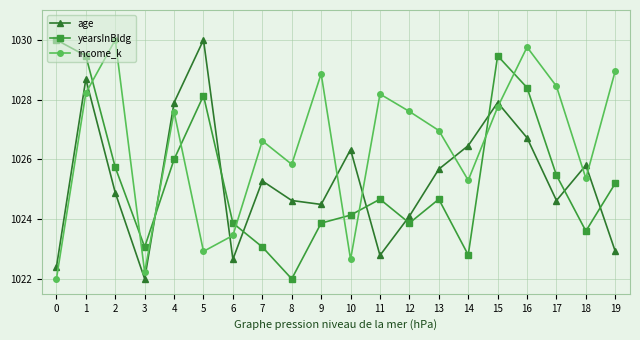

Is this an area chart (filled region under the line)?

No